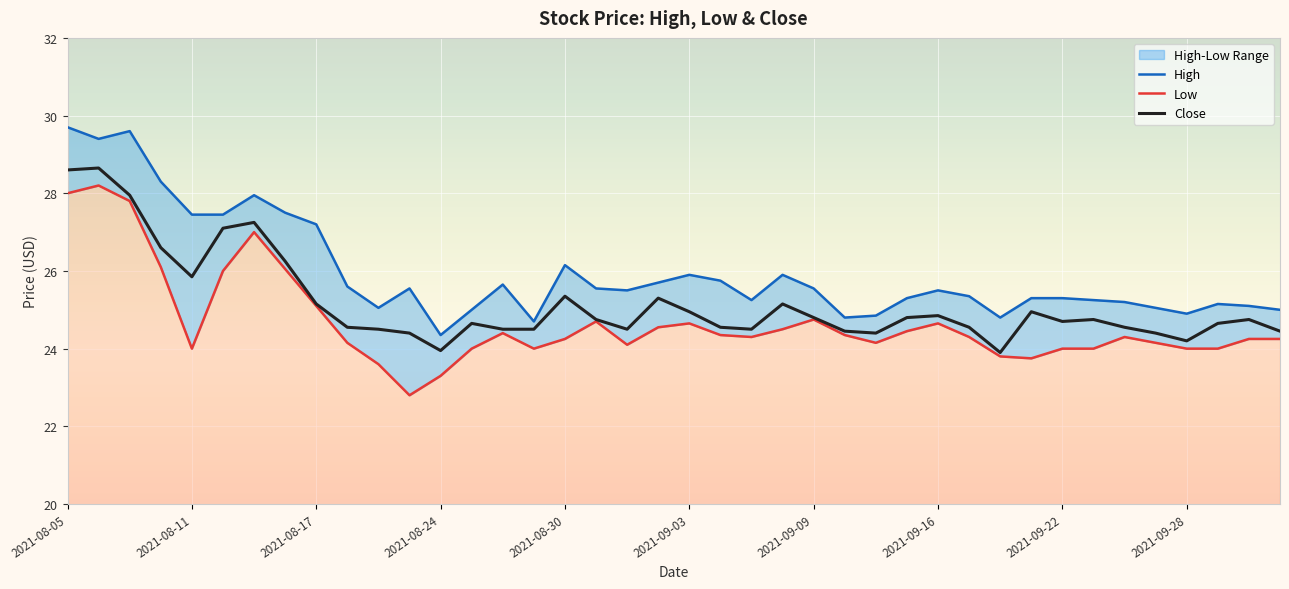

Which category has the lowest value across all series?

11